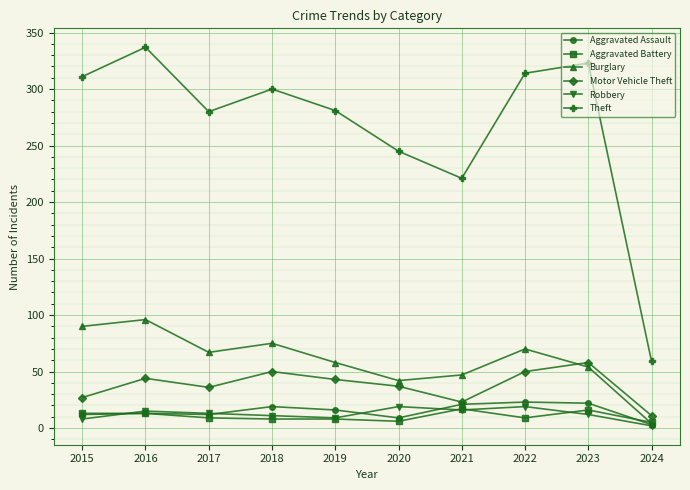

How many distinct data groups are displayed?

6